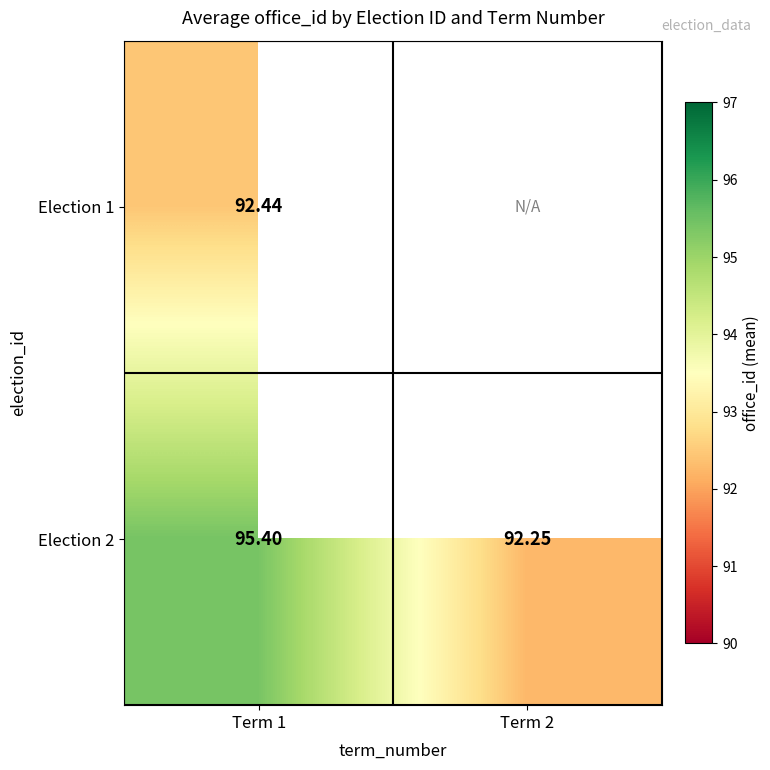

Is the value of Election 1 at Term 1 greater than the value of Election 2 at Term 2?

Yes